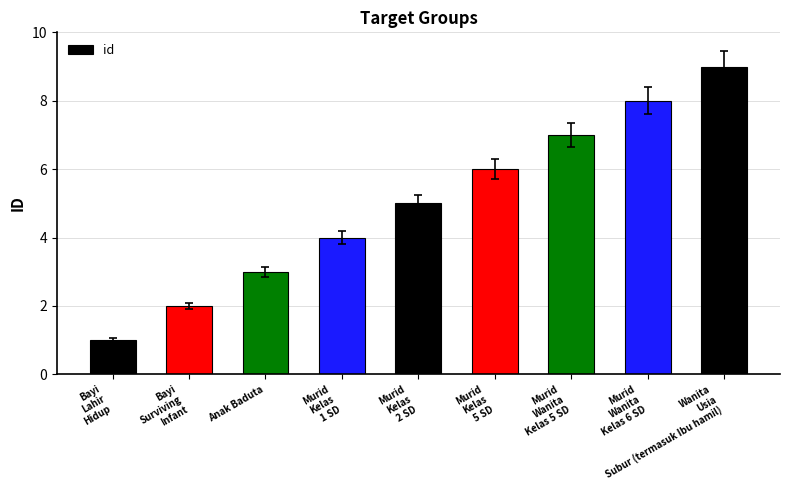

What is the sum of the values at Murid
Wanita
Kelas 5 SD and Murid
Kelas
1 SD?

11